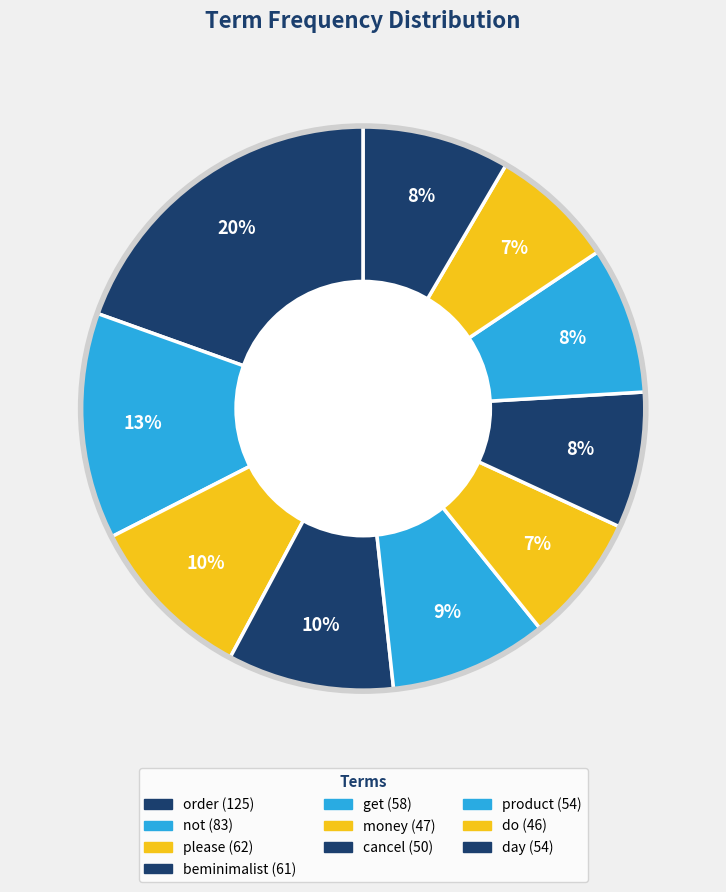

Count the number of slices in the pie.

10